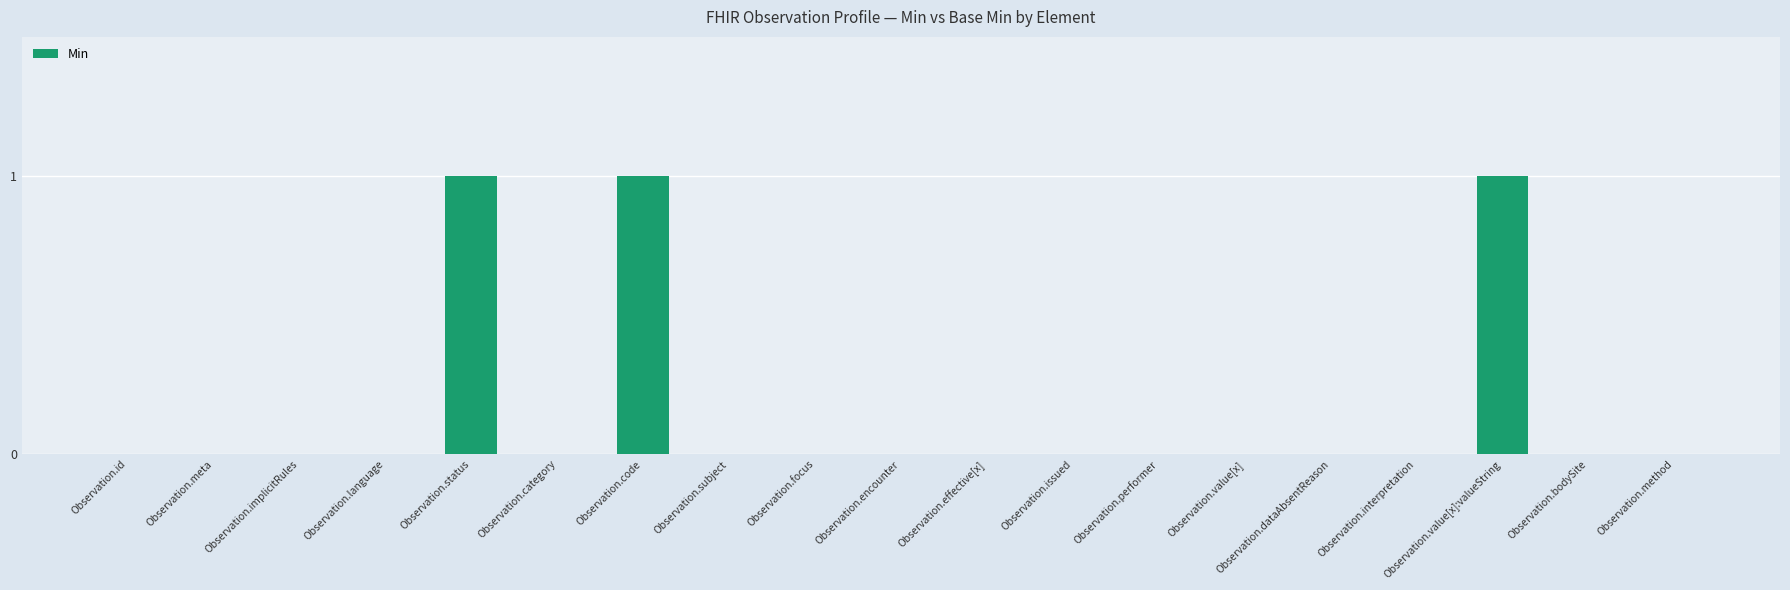

How many series are shown in this chart?

1